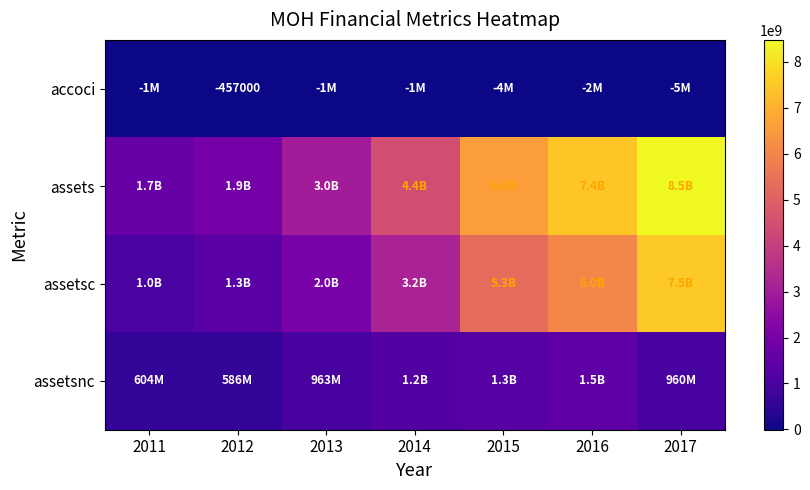

At which label does accoci first exceed -1405000?

2012